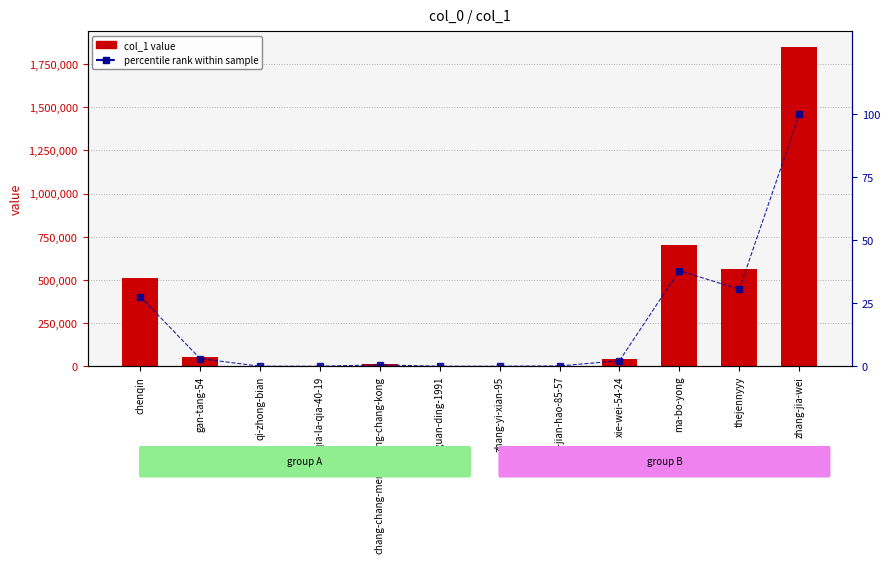

What is the label of the 8th bar from the left?

zhang-jian-hao-85-57